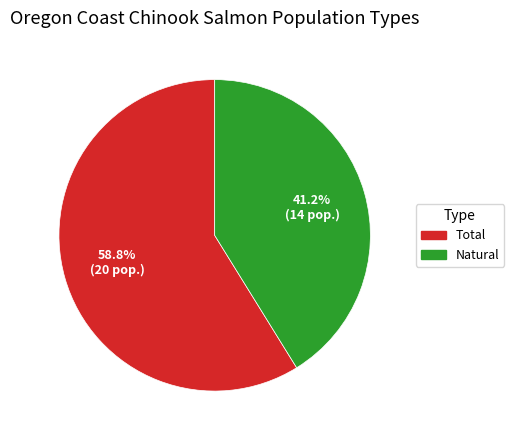

Which slice is the largest?

Total